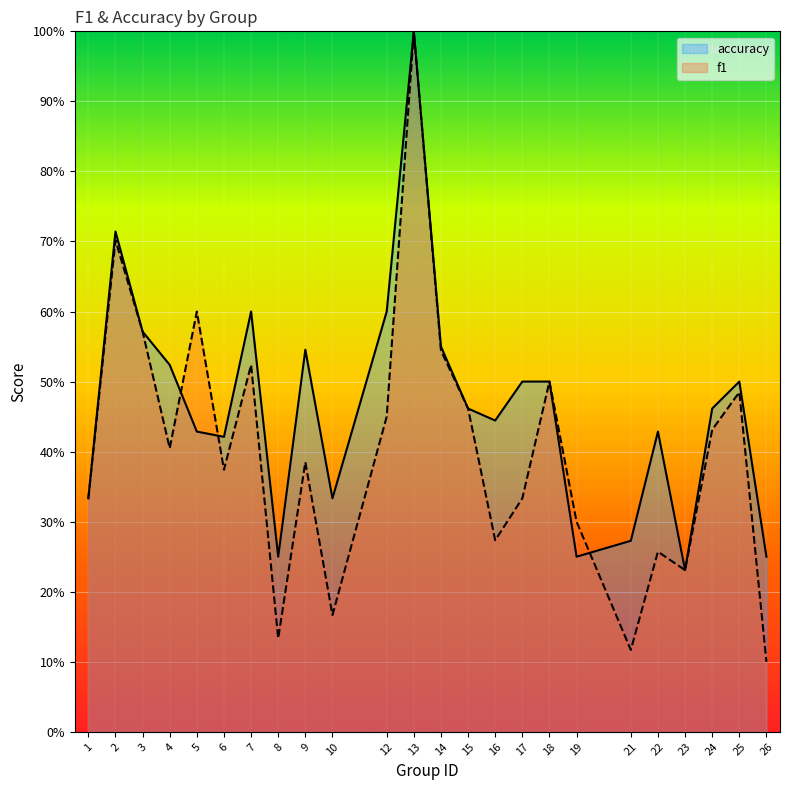

What is the average value of the f1 series?

0.4